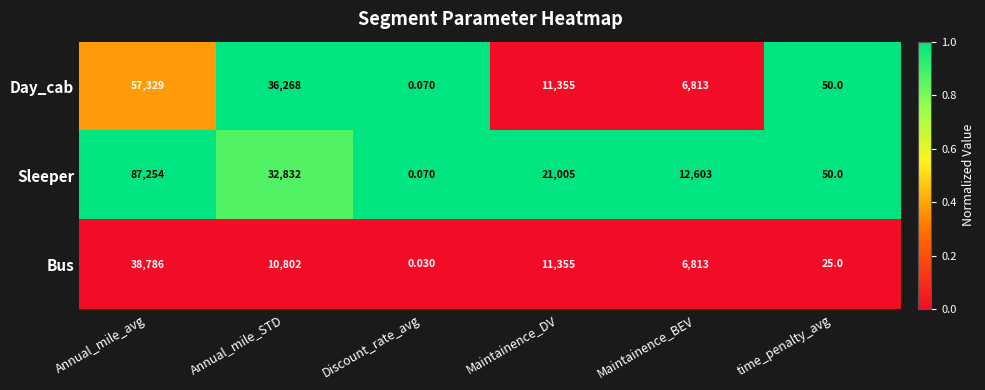

Rank the series by their average value, from highest to lowest.

Sleeper, Day_cab, Bus